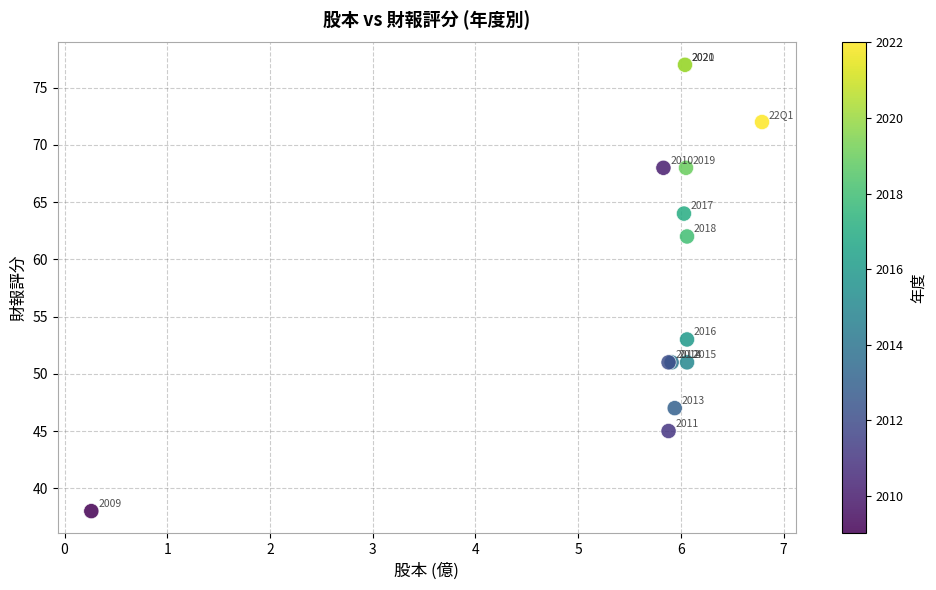

What Y value in the scatter plot is closest to 57?

53